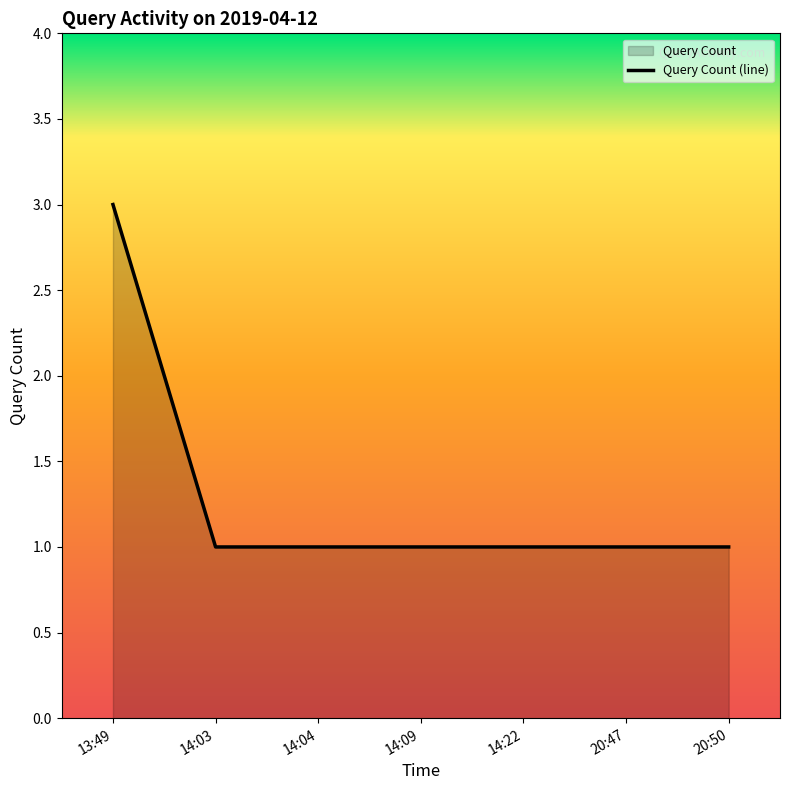

The value at 14:03 is 1. True or false?

True